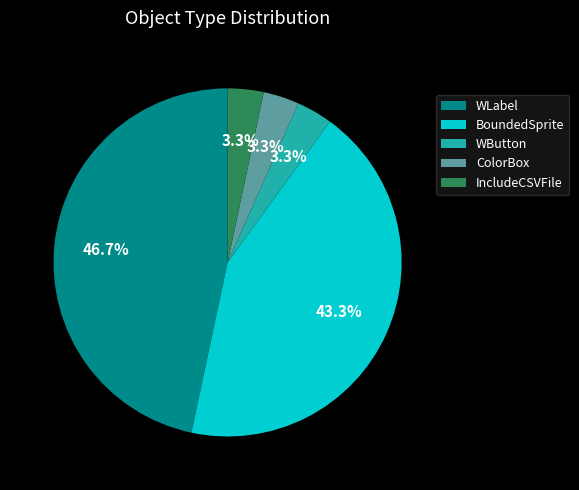

Approximately how many times larger is the value at ColorBox compared to WButton?

1.0